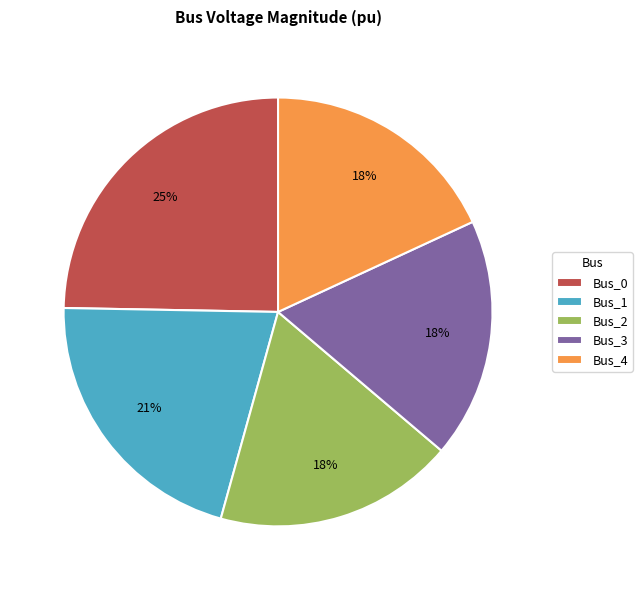

What percentage is the Bus_1 slice, to the nearest percent?

21%